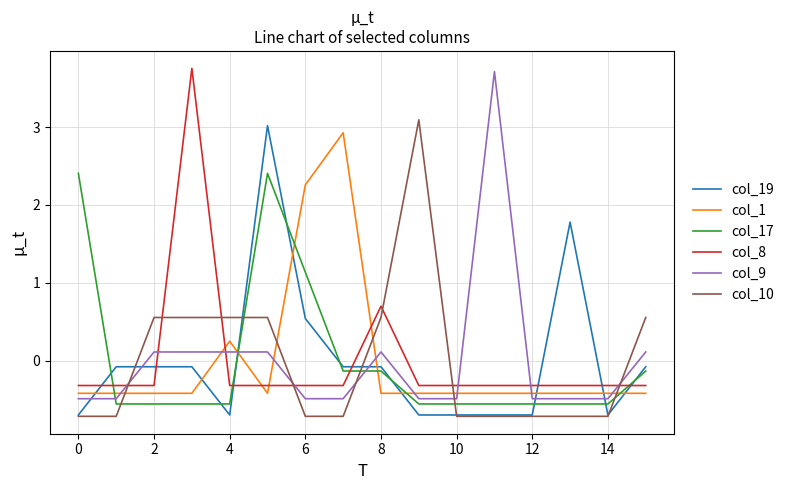

Which series ends up on top after the final intersection of col_9 and col_17?

col_9